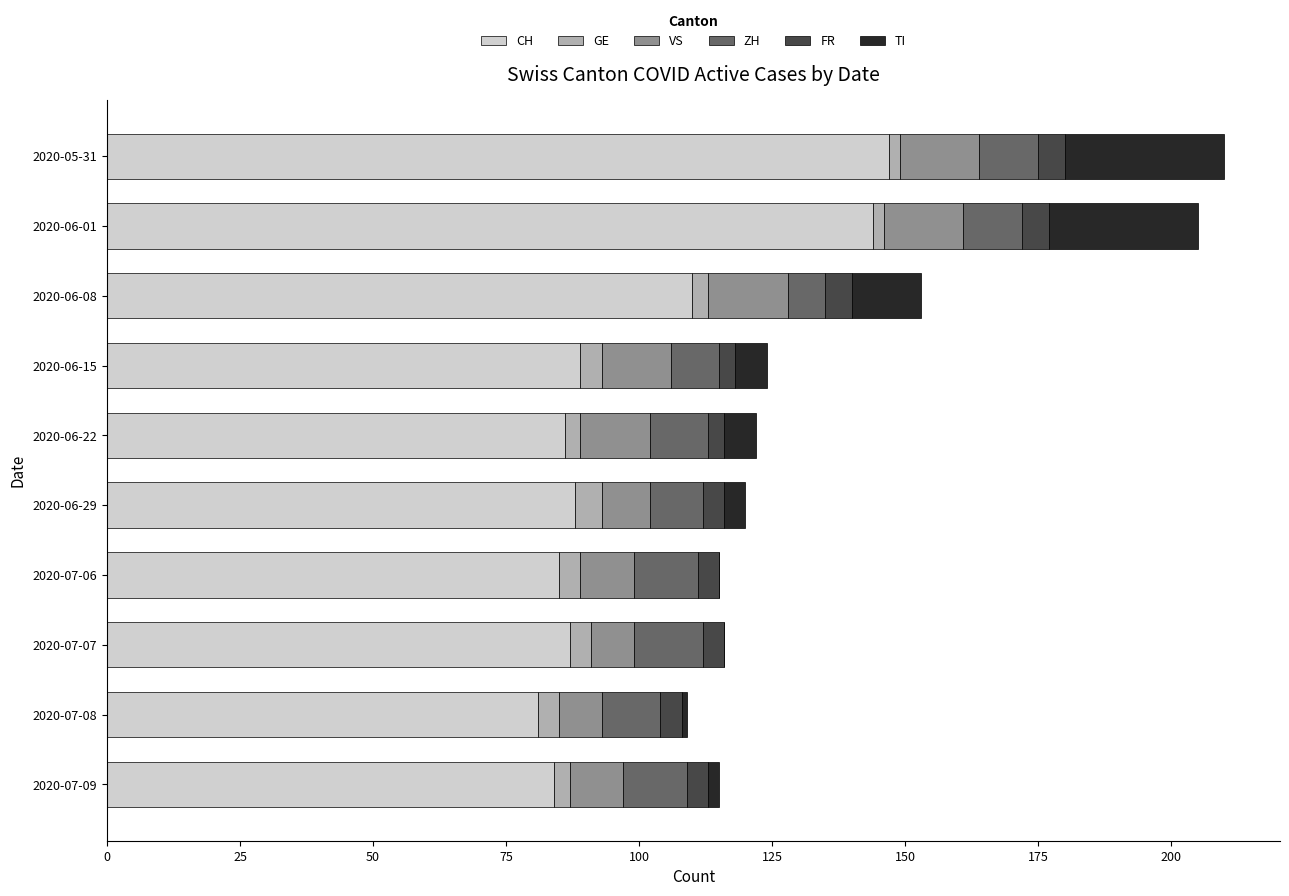

At which label is CH closest to 114?

2020-06-08